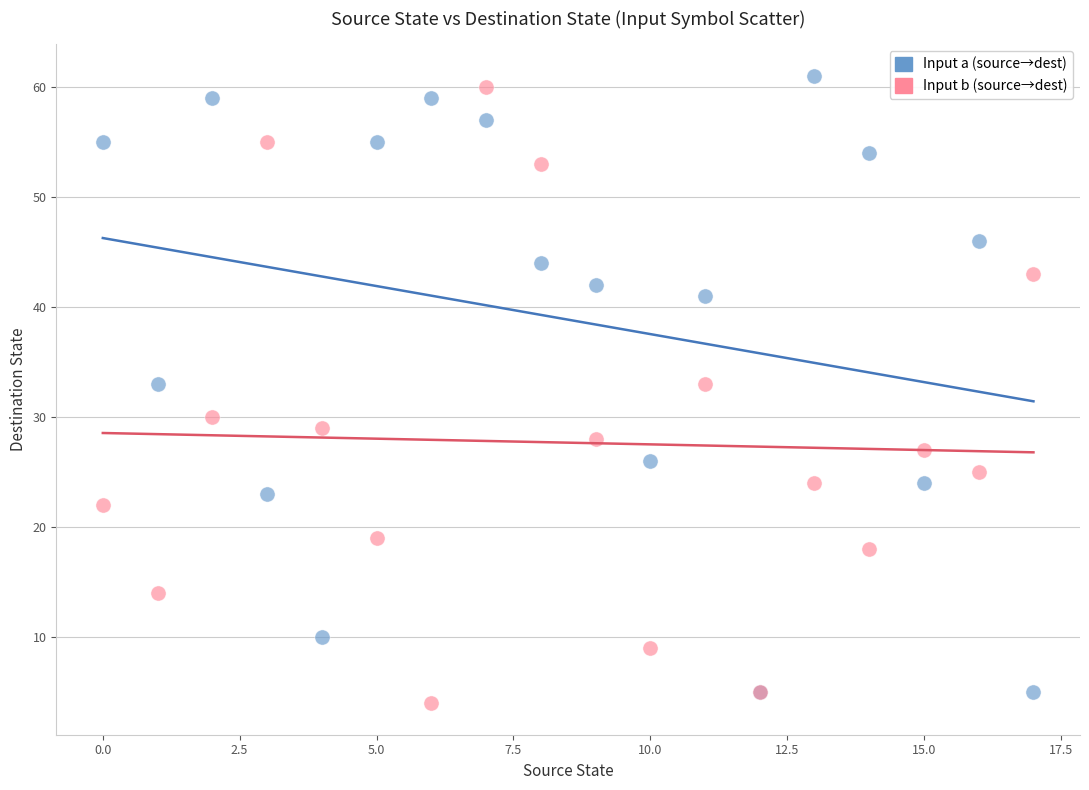

What are all the series names shown in the legend?

Input a (source→dest), Input b (source→dest)